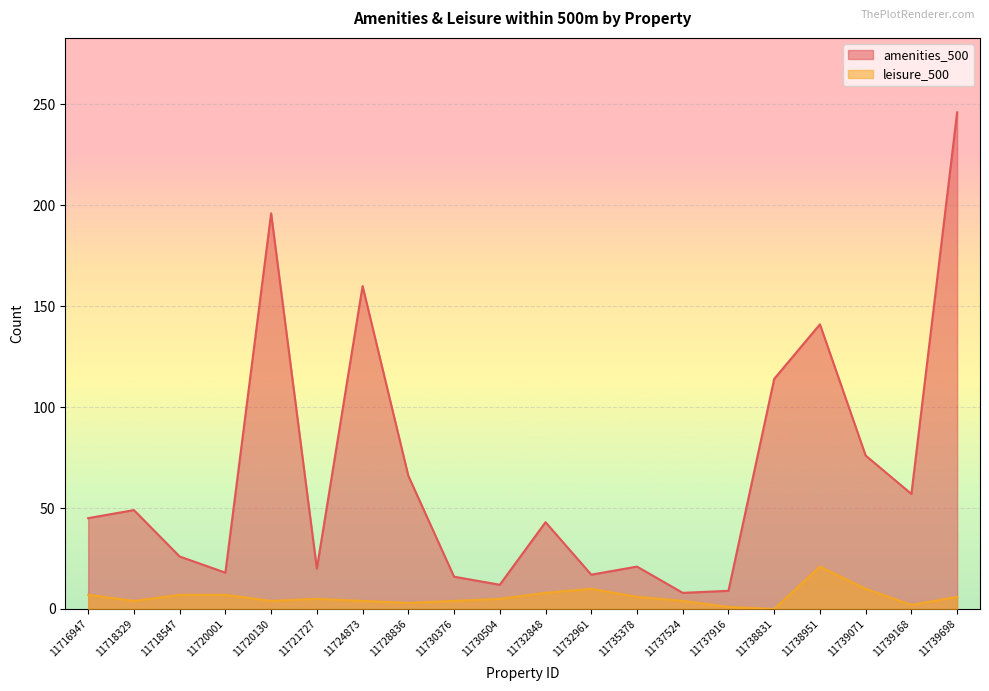

What is the sum of the leisure_500 values at 11739168 and 11738951?

23